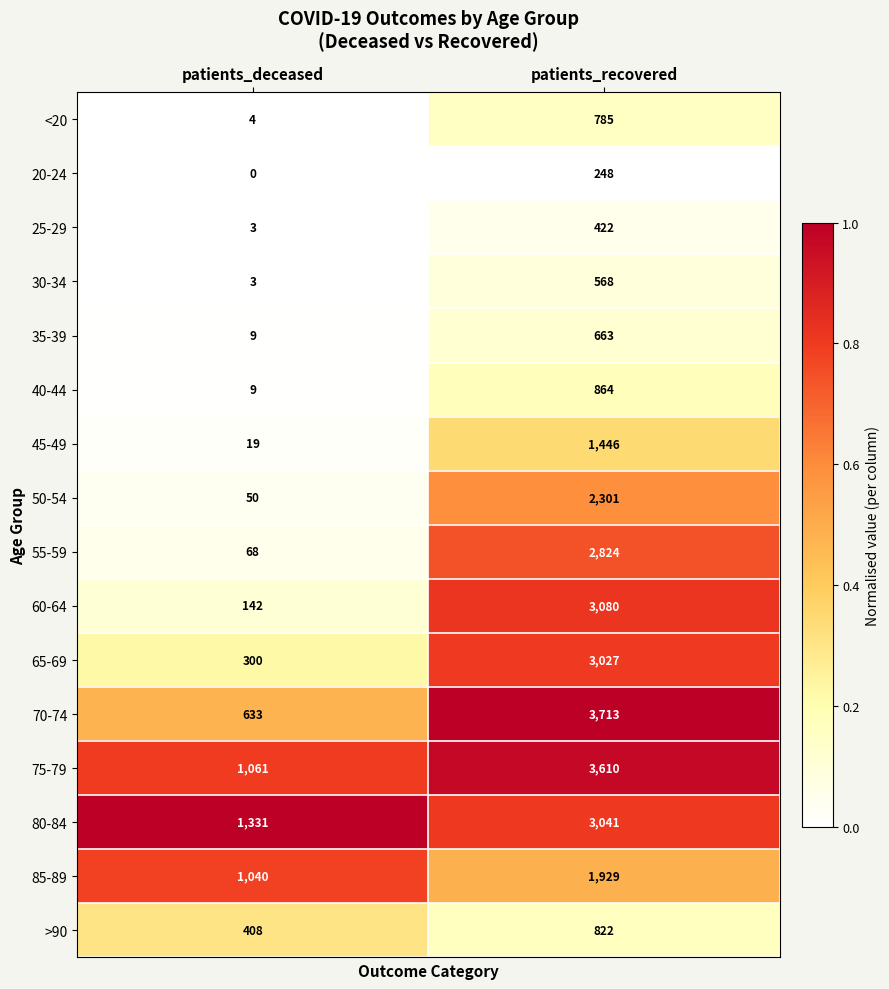

What is the total value across all series at patients_deceased?

5080